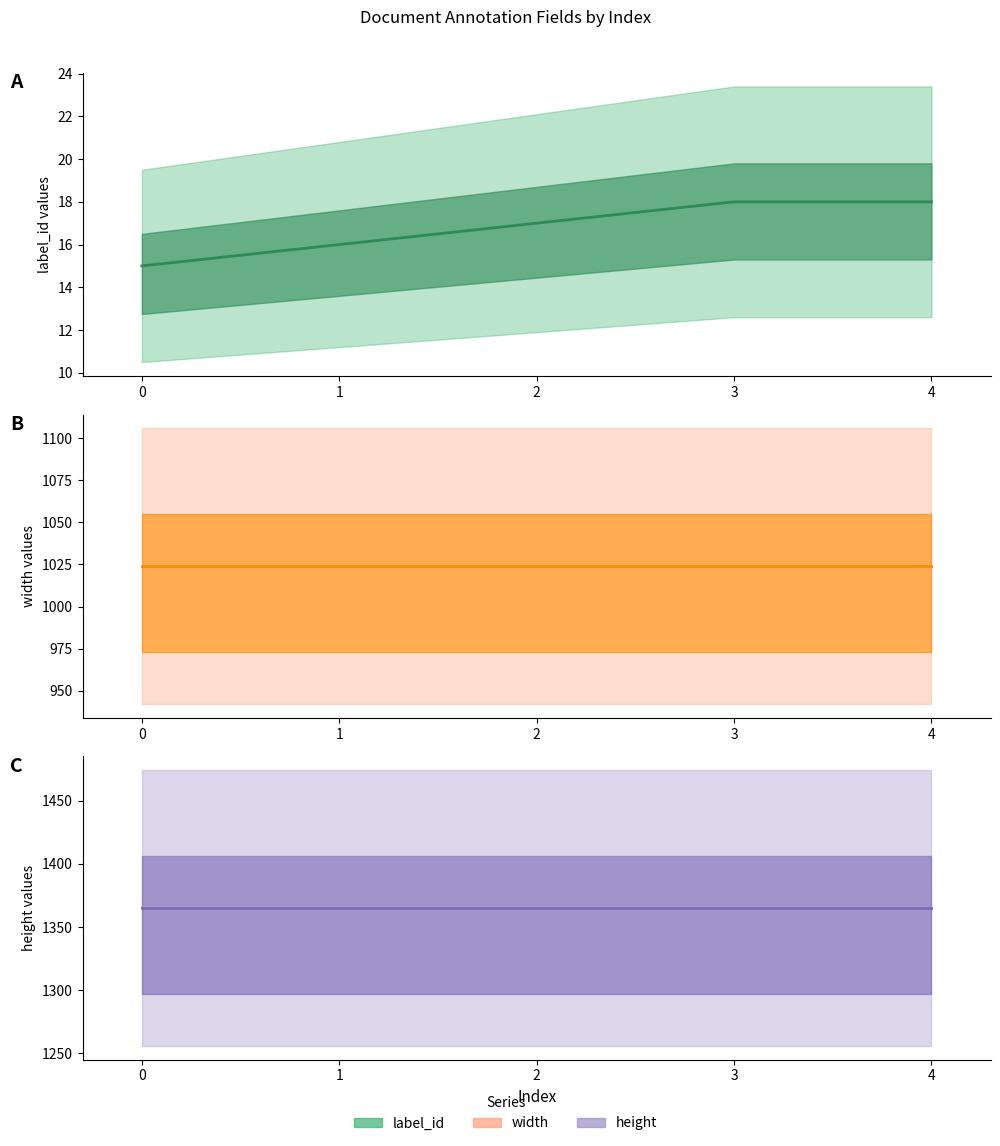

What is the difference between the maximum and minimum values in the label_id series?

3